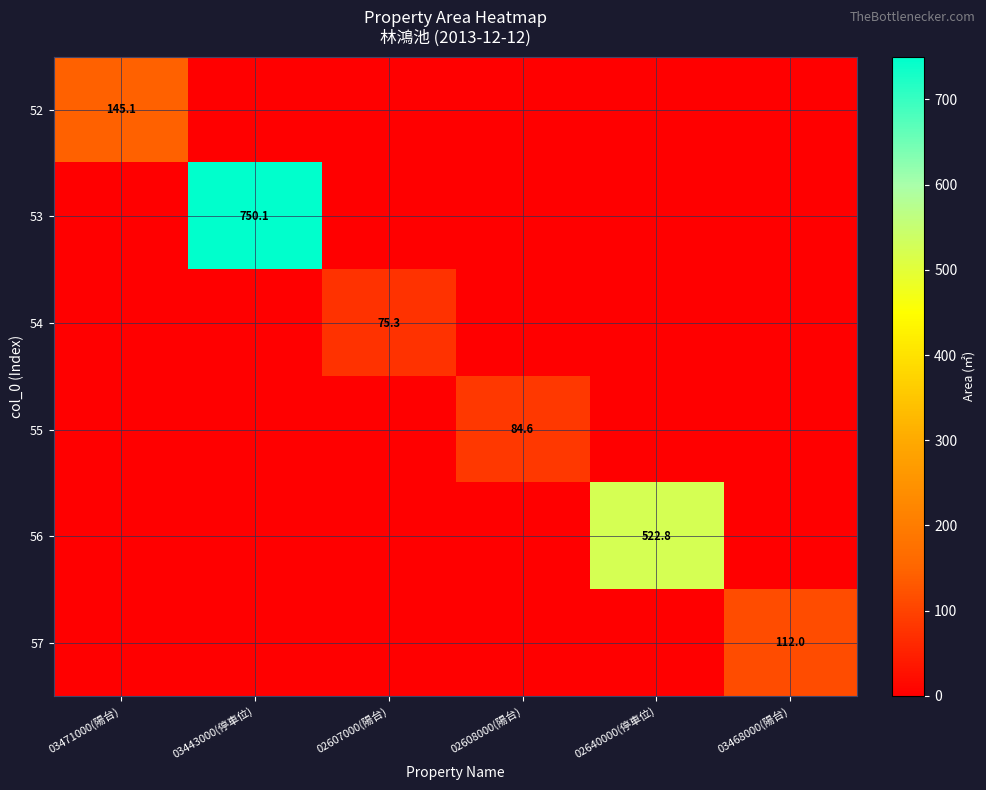

How many categories are shown in the chart?

6